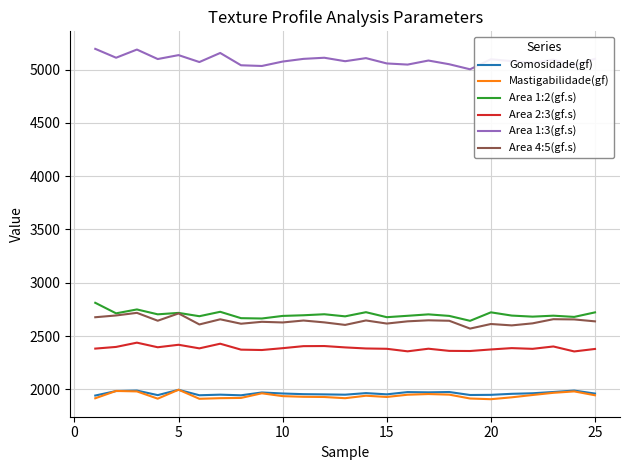

What is the maximum value shown in the chart?

5193.7